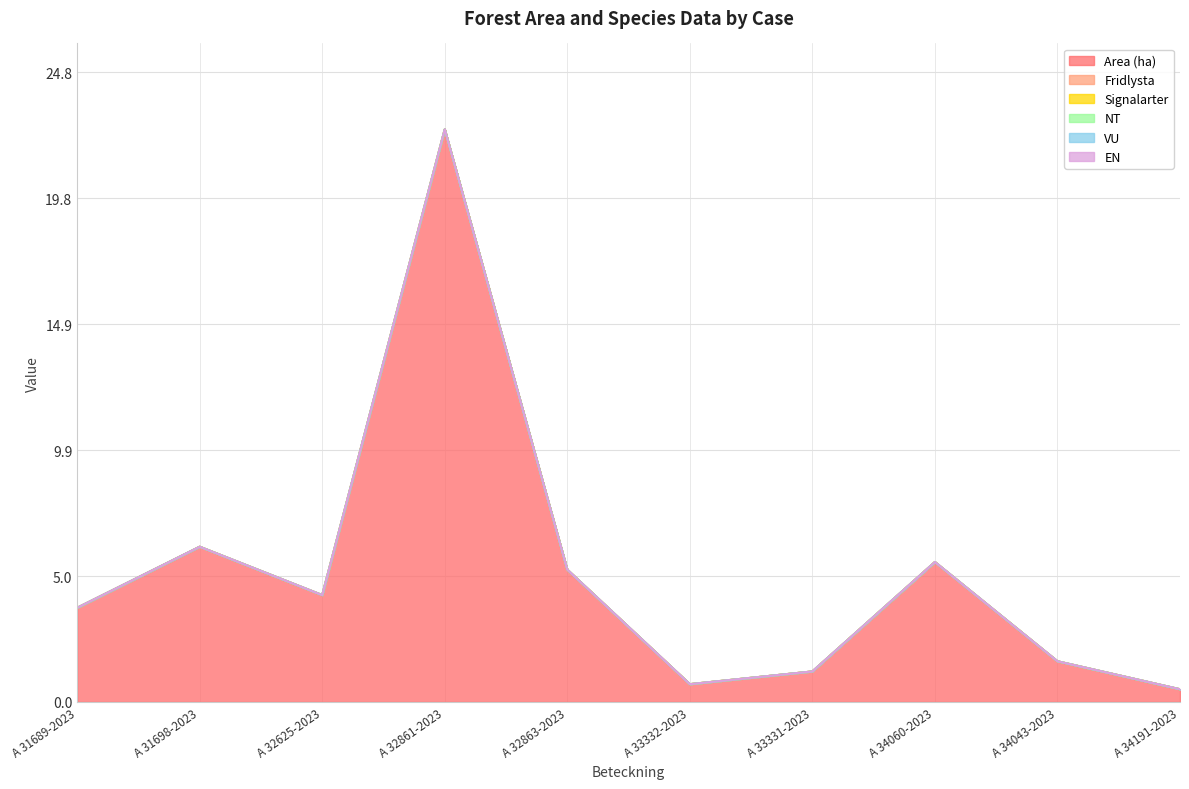

How many interior local peaks does the Area (ha) series have?

3